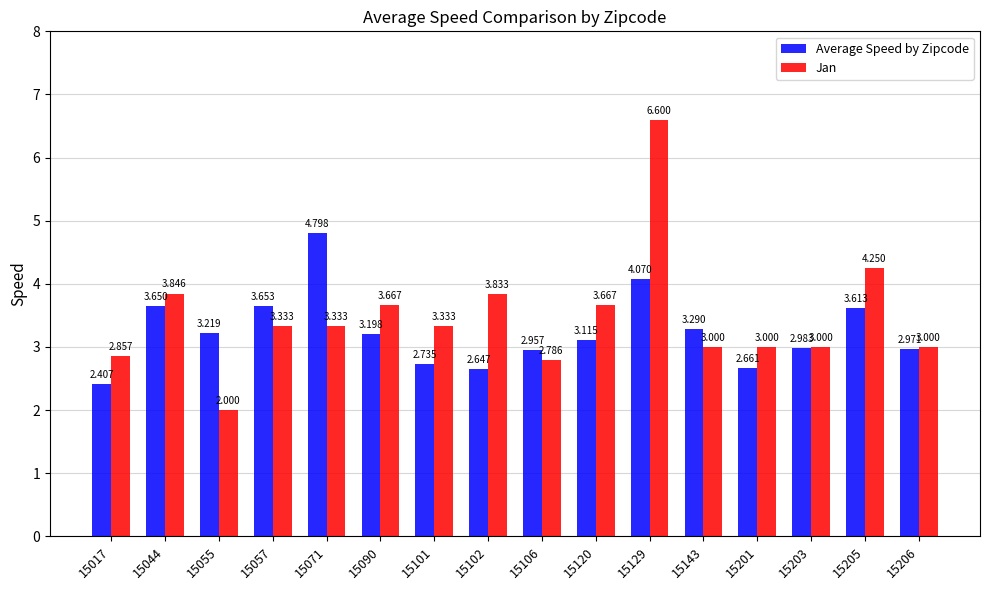

At which category does the chart reach its minimum across all series?

15055